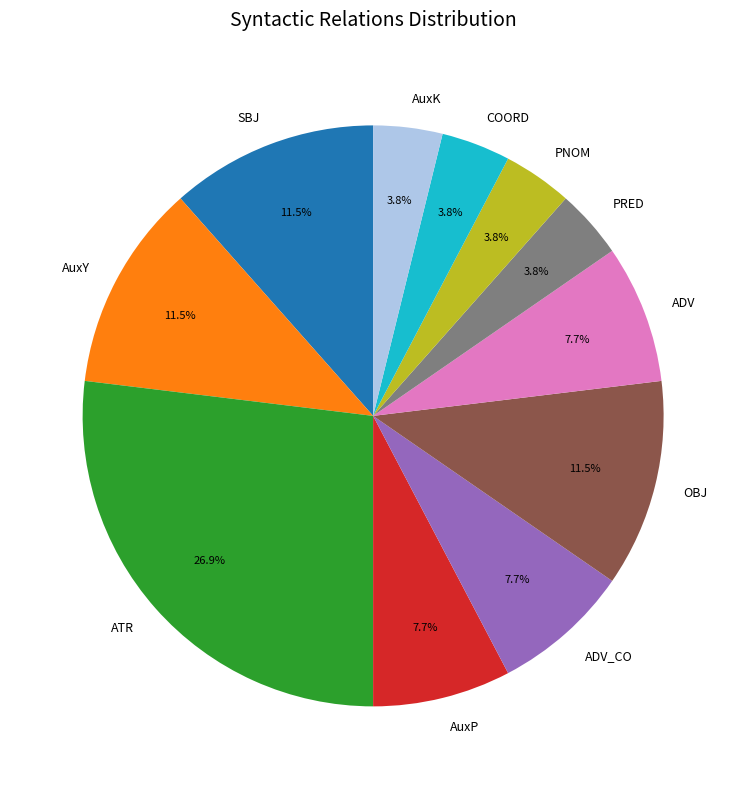

True or false: COORD accounts for 4% of the total.

True